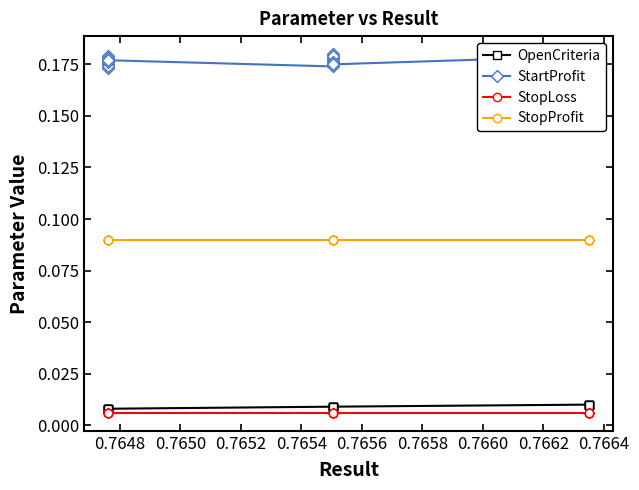

What are all the series names shown in the legend?

OpenCriteria, StartProfit, StopLoss, StopProfit